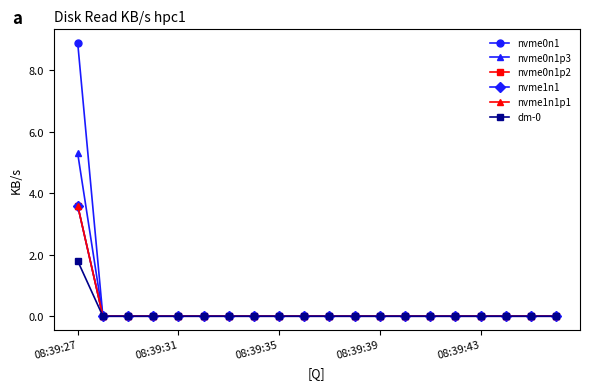

Is this an area chart (filled region under the line)?

No